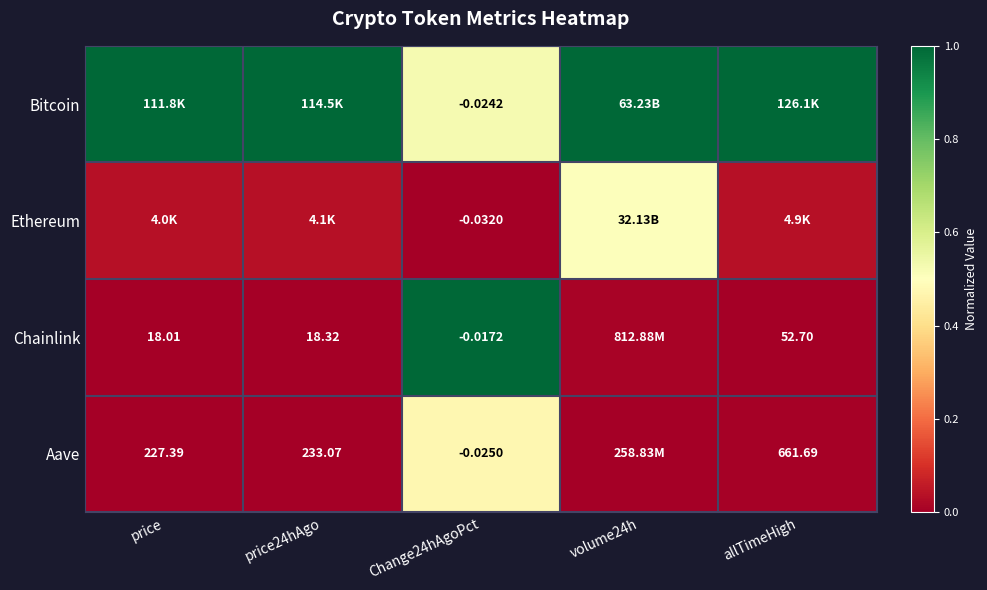

Is it true that Ethereum equals 0.1 at allTimeHigh?

False